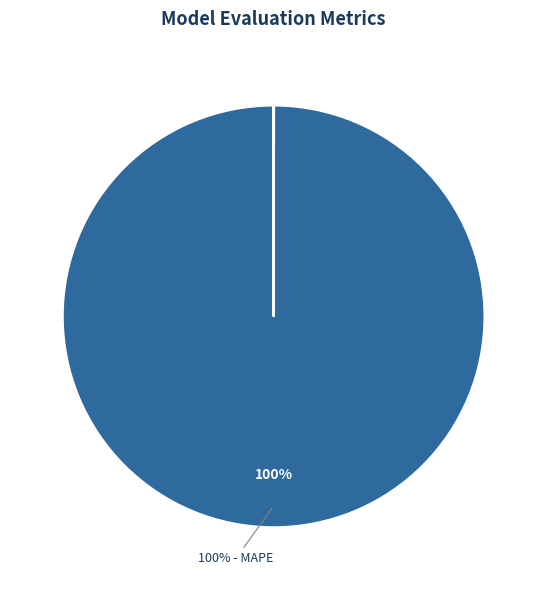

Does any single category account for the majority?

Yes